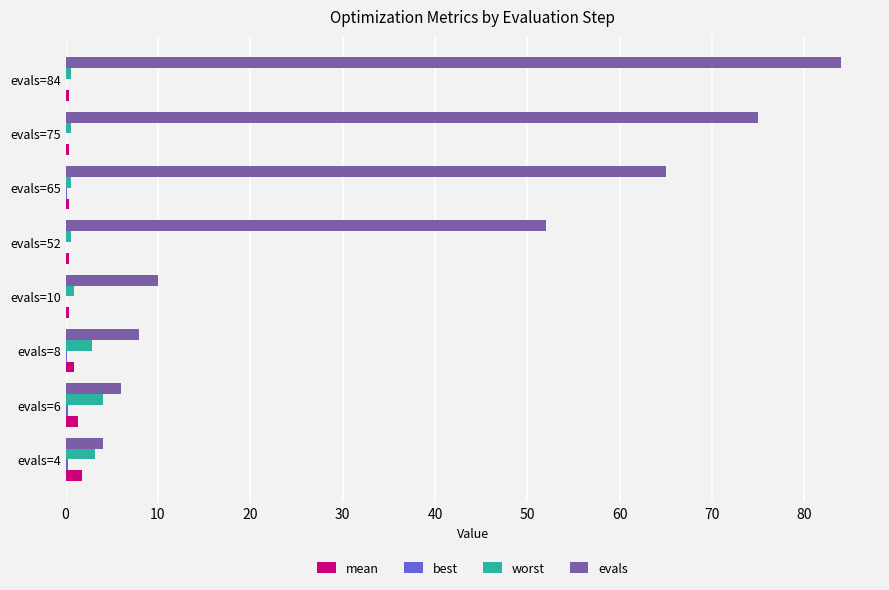

Which category has the highest value across all series?

evals=84